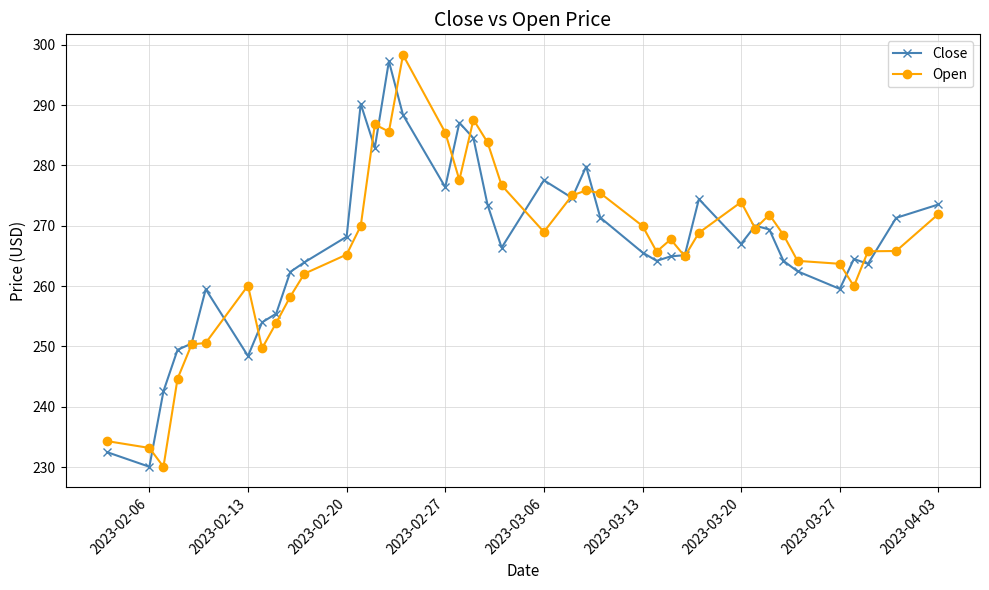

What is the maximum value shown in the chart?

298.3